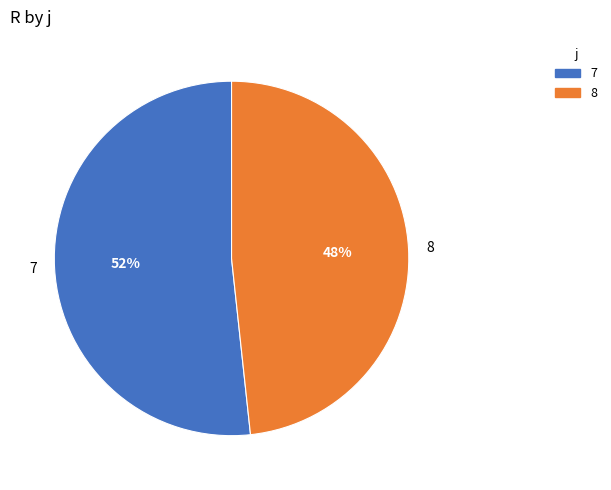

Which slice is the largest?

7